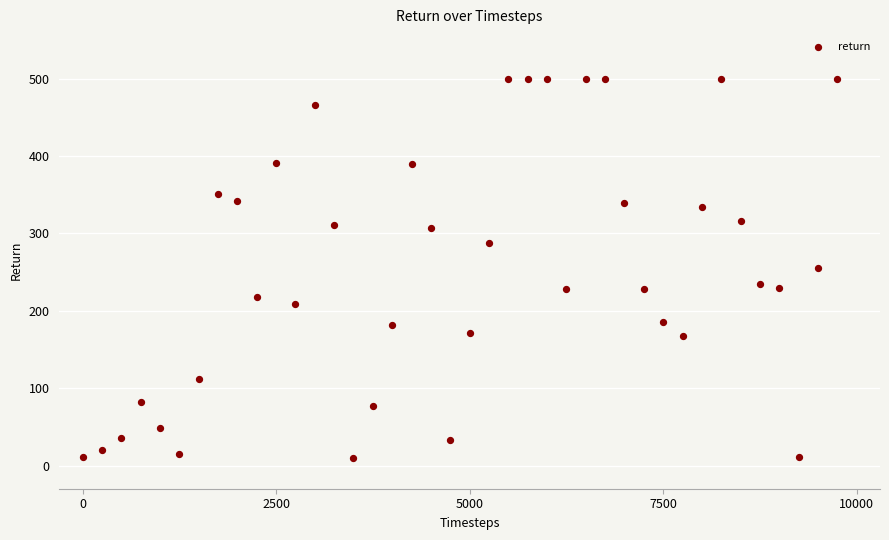

What is the range of Y values (max minus min)?

490.6